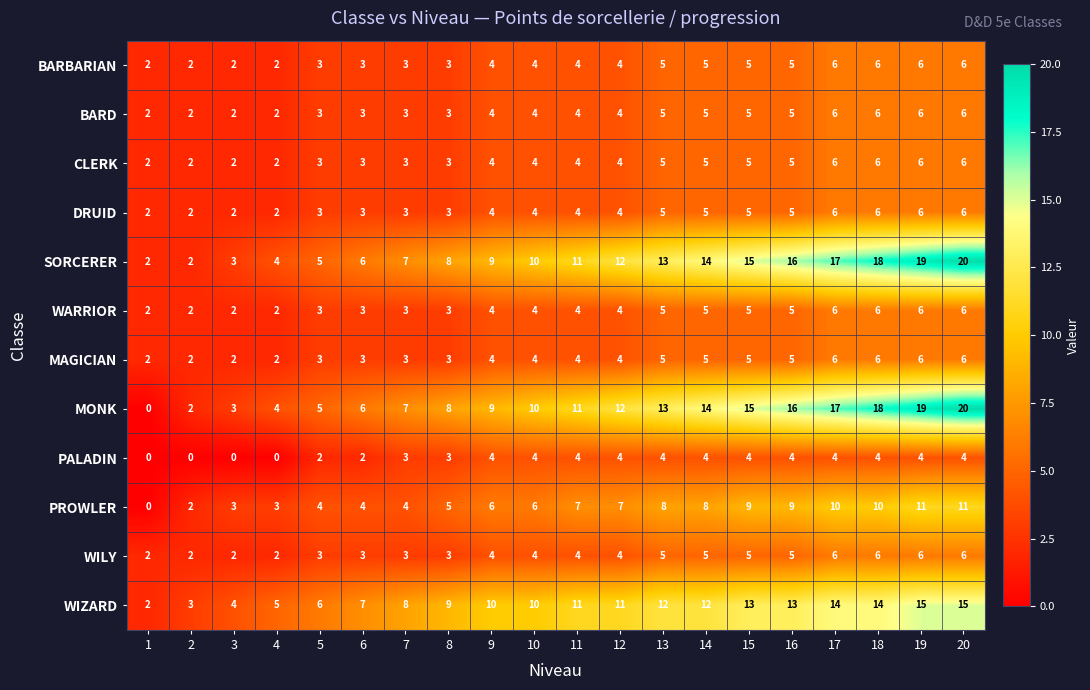

What is the maximum value for BARBARIAN?

6